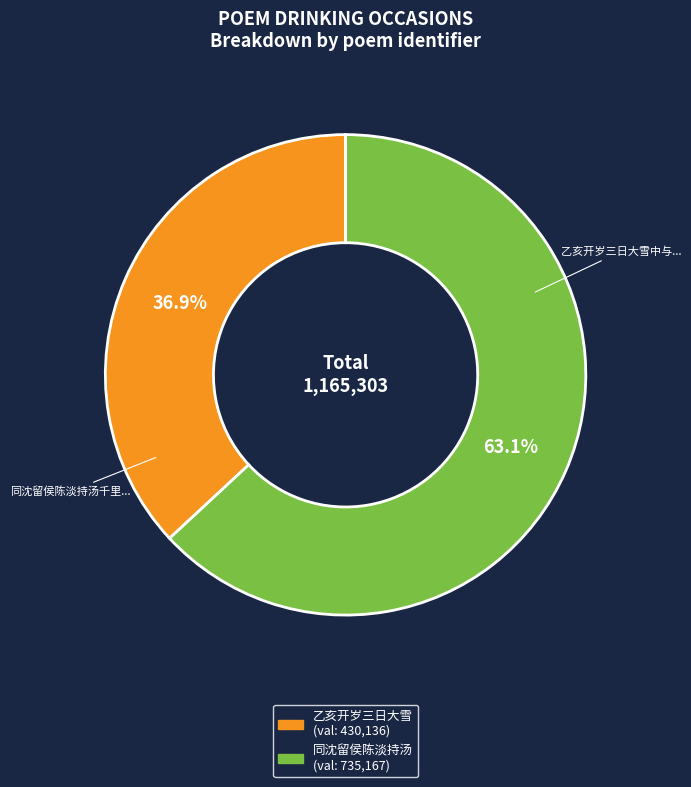

To the nearest percent, what is the average slice percentage?

50%